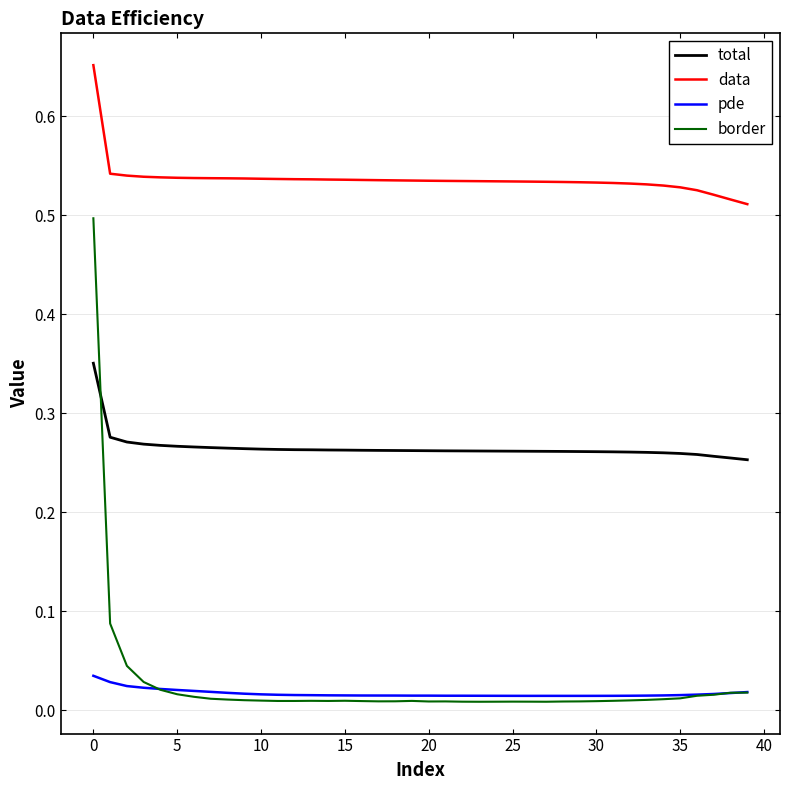

Which series has the widest spread of values?

border